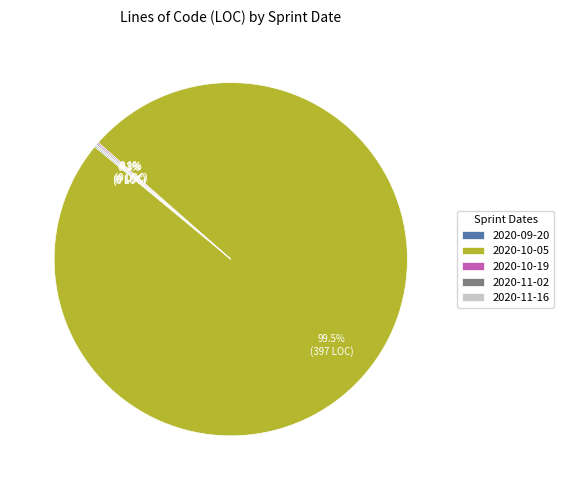

Which slice is the largest?

2020-10-05